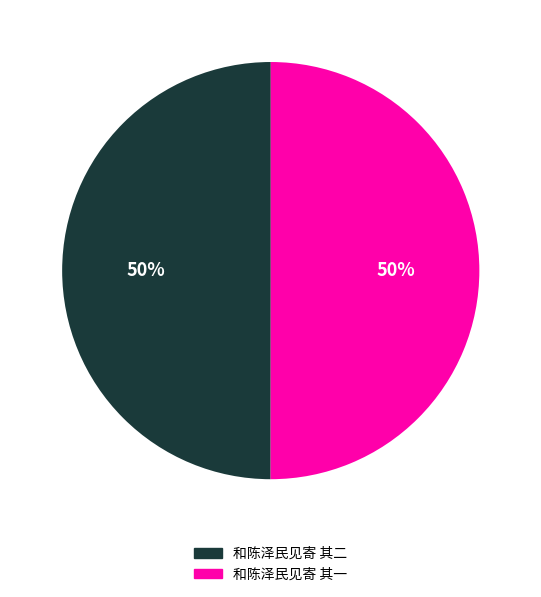

Do 和陈泽民见寄 其二 and 和陈泽民见寄 其一 together represent more than half of the pie?

Yes